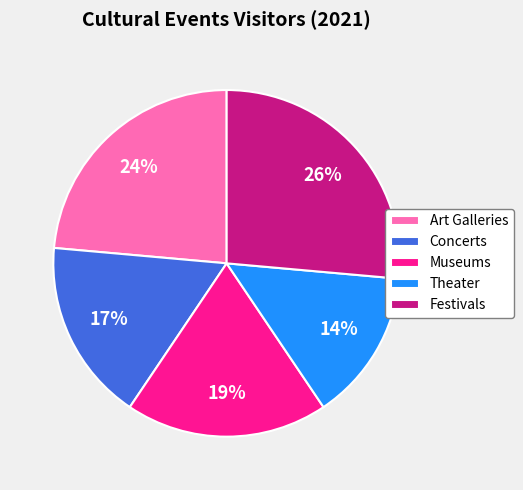

True or false: Museums accounts for 19% of the total.

True